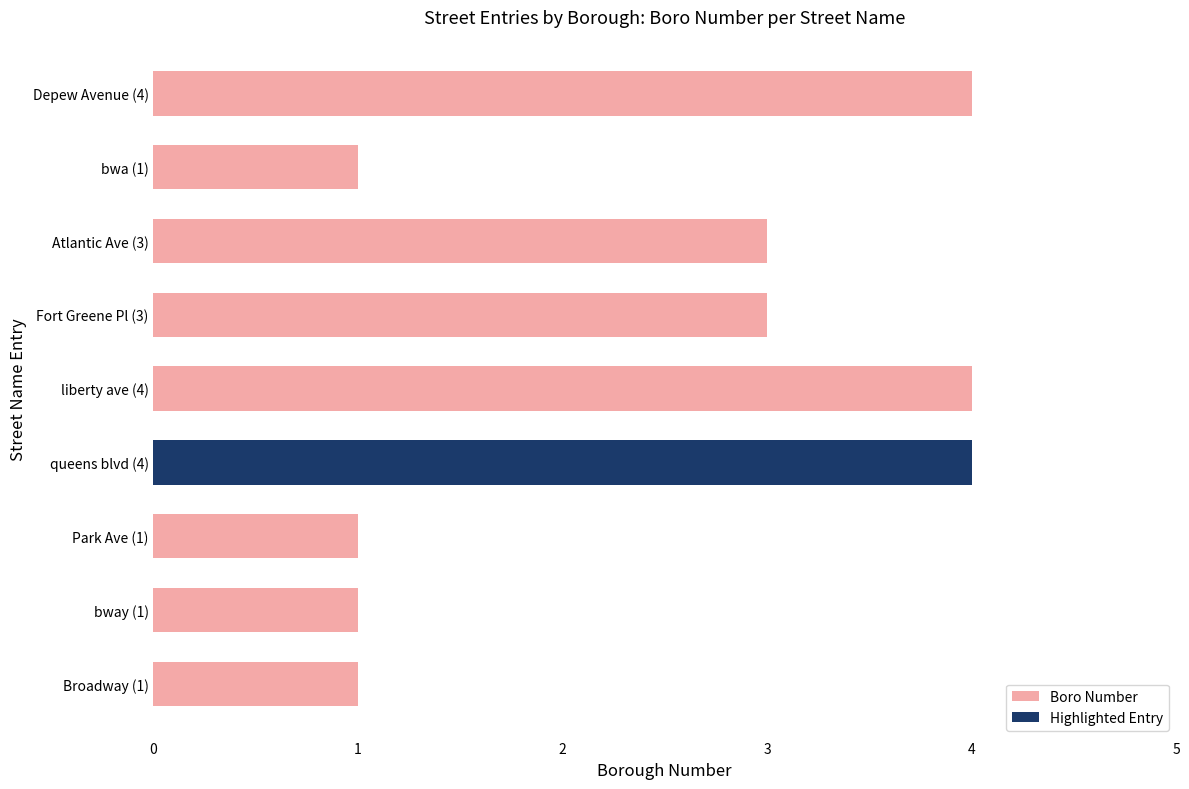

Between liberty ave (4) and Park Ave (1), which is larger?

liberty ave (4)